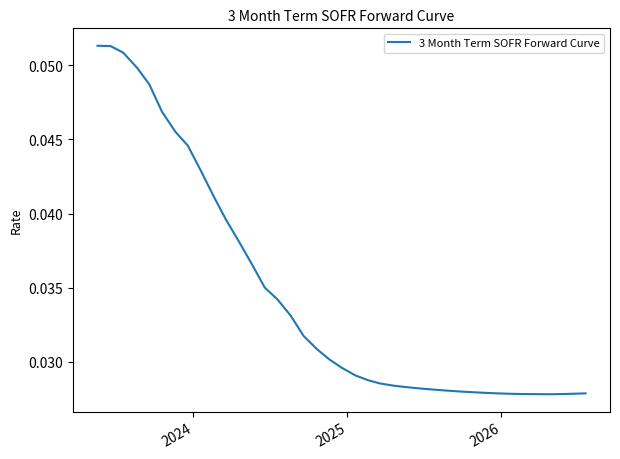

True or false: the data has more than 1 interior local peaks.

False